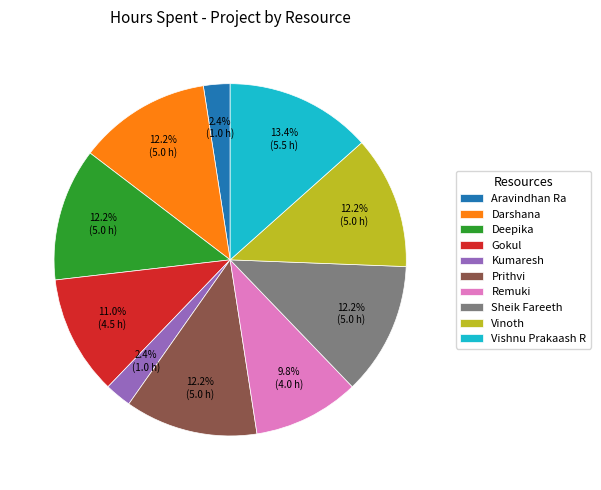

To the nearest percent, what is the average slice percentage?

10%